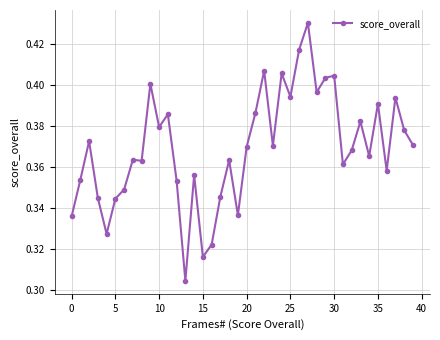

Count the values in the range 0 to 1.

40